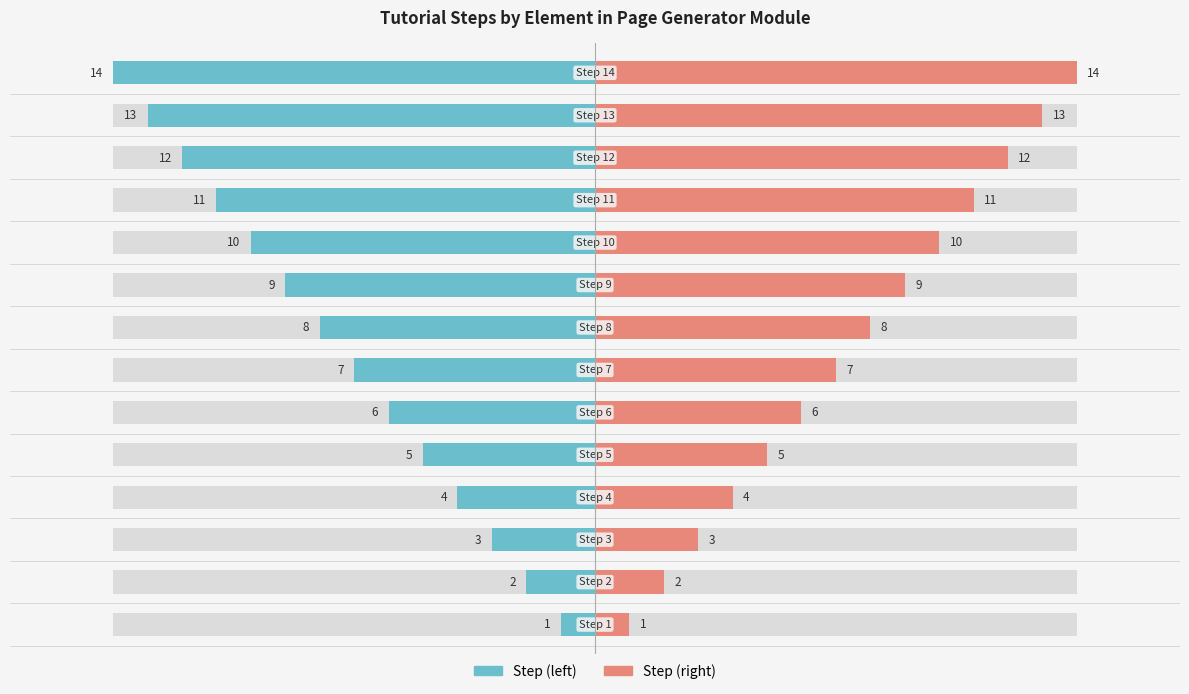

What is the difference between the second highest and second lowest values in the Step (left) series?

11